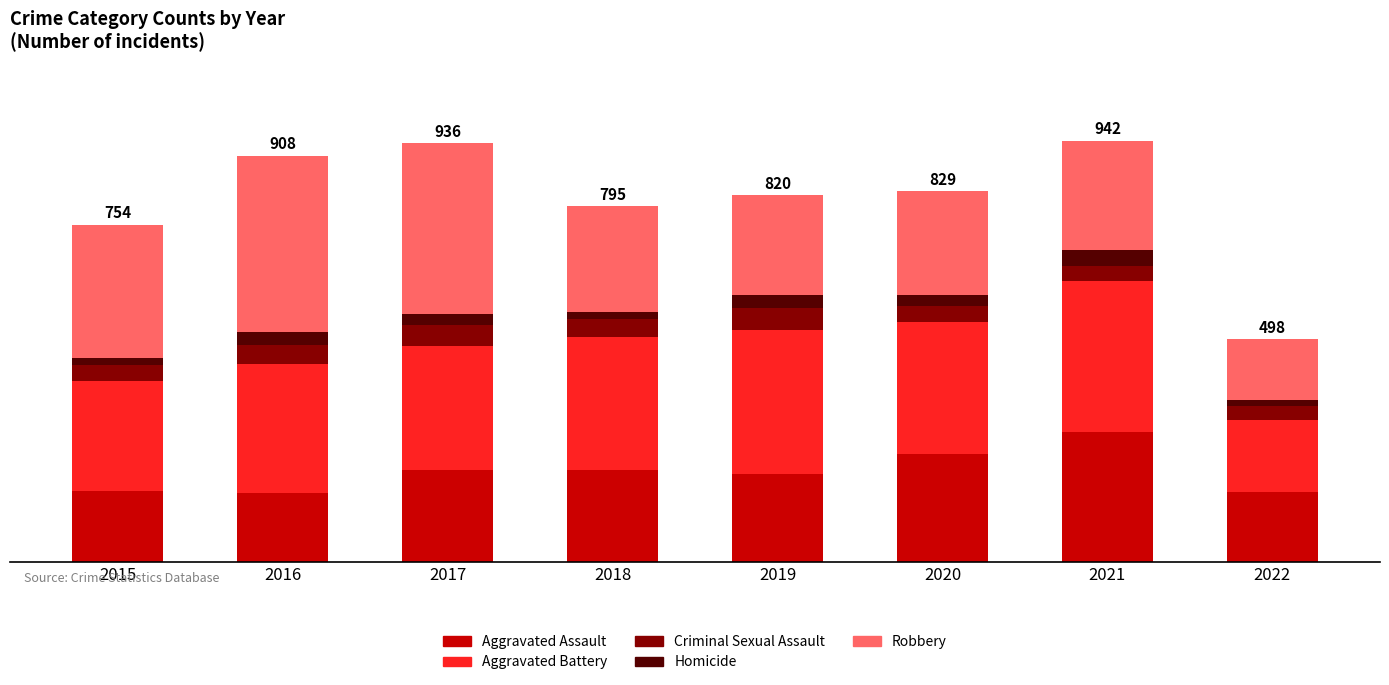

At how many categories does at least one series exceed 83?

8